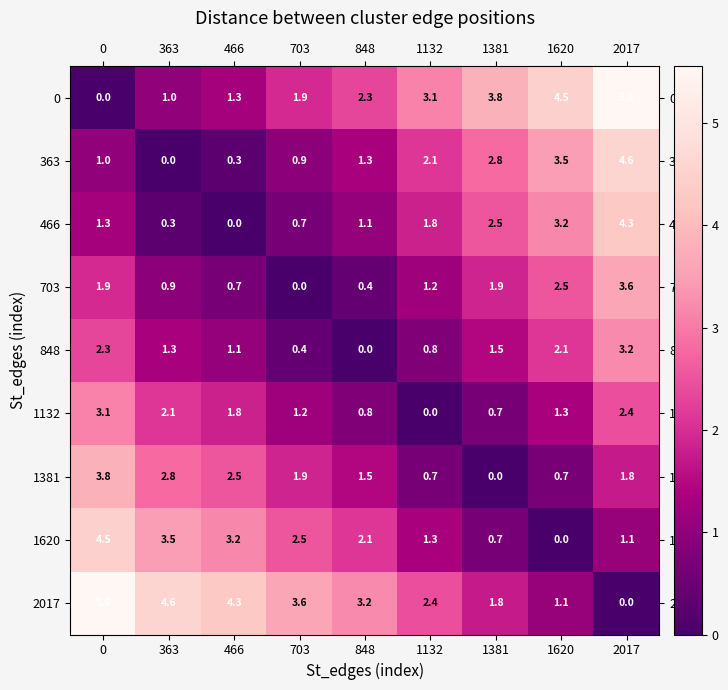

At which label does 848 reach its peak?

2017